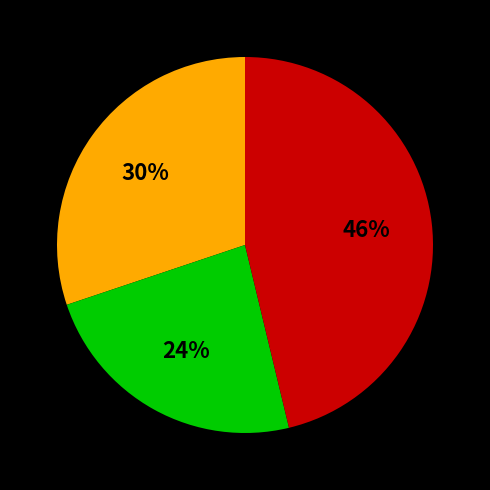

Is there a majority slice in this chart?

No